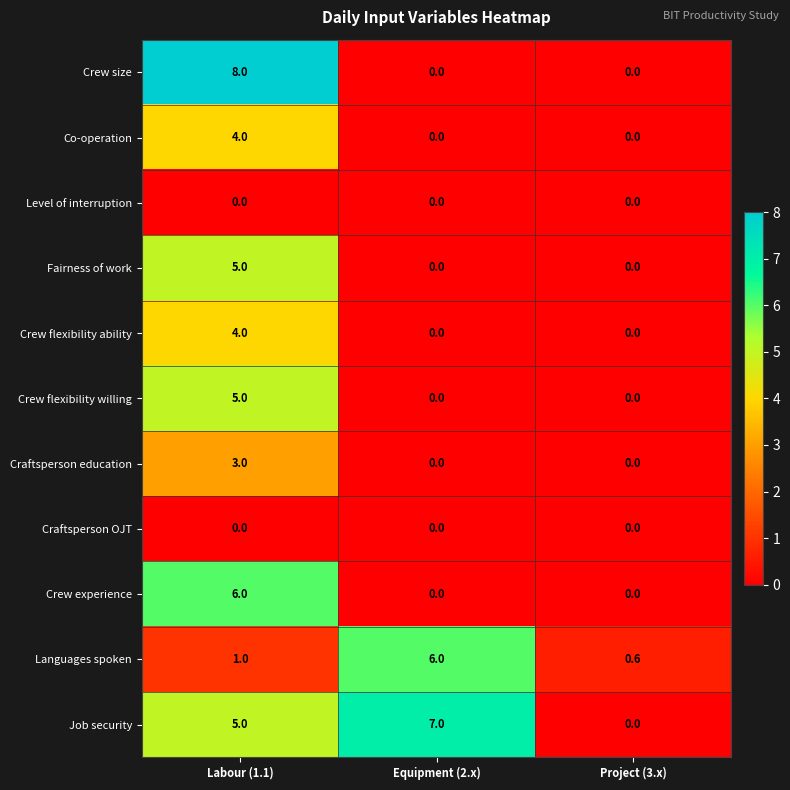

The value of Crew size at Equipment (2.x) is 3.4. True or false?

False